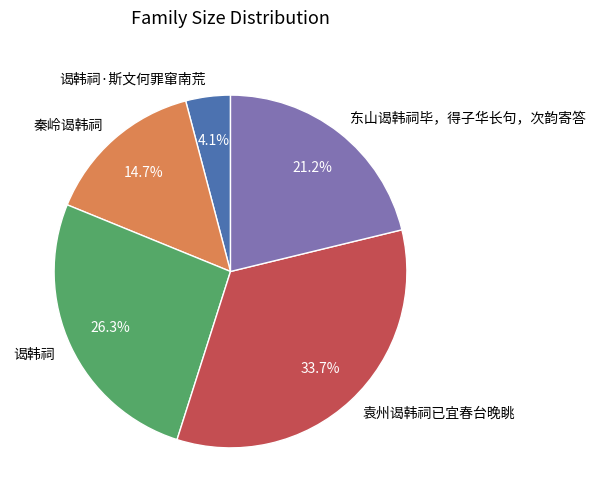

Which category has the biggest portion of the pie?

袁州谒韩祠已宜春台晚眺